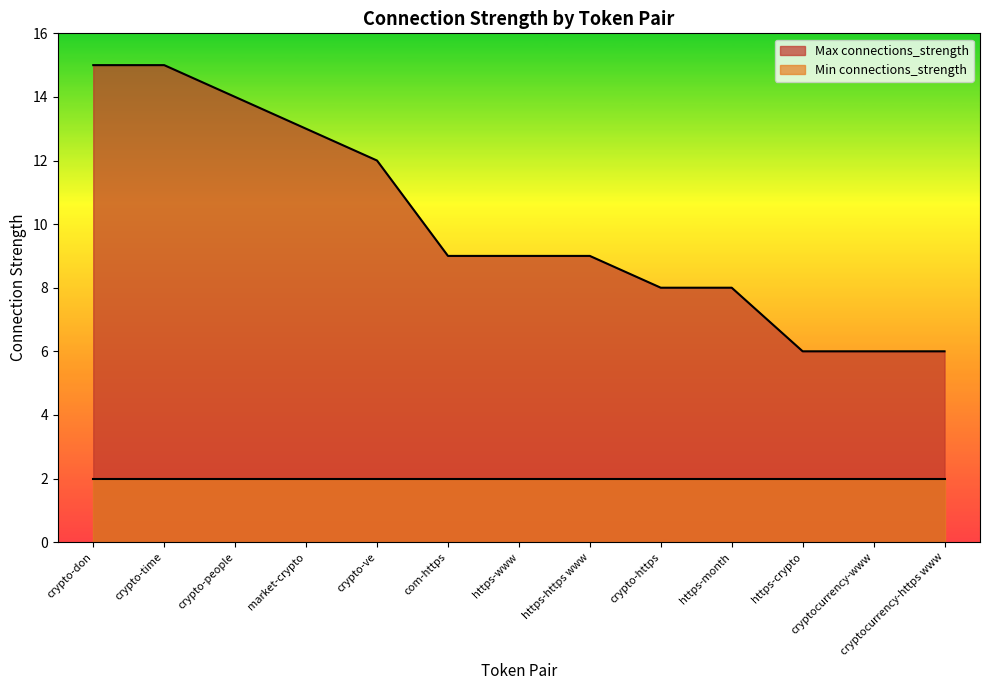

Where does the data first go above 9?

crypto-don